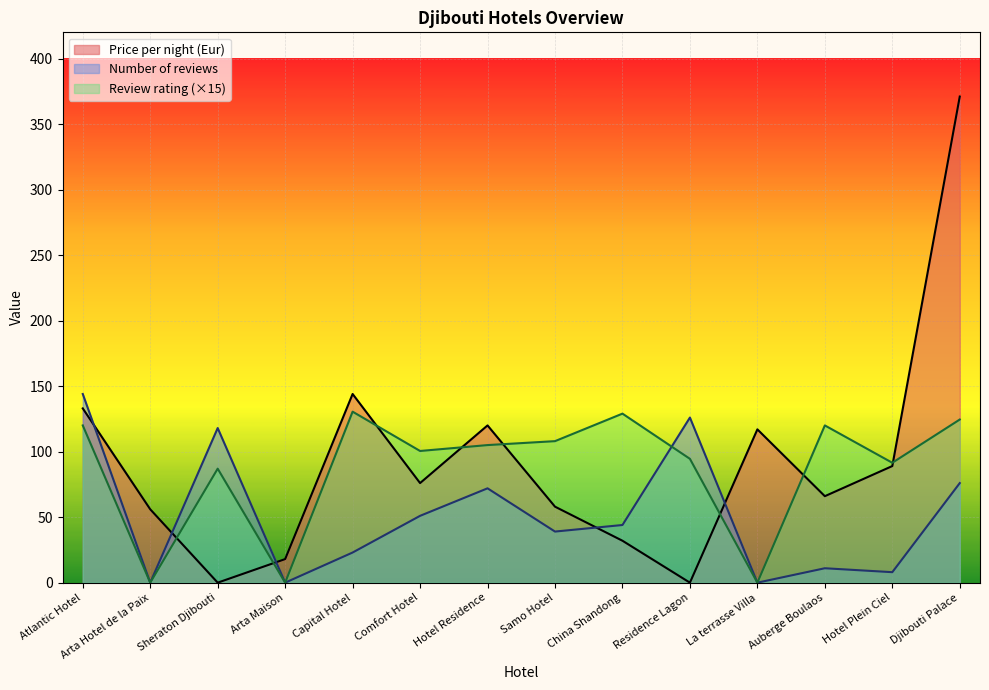

Is it true that Number of reviews equals 72.0 at Hotel Residence?

True